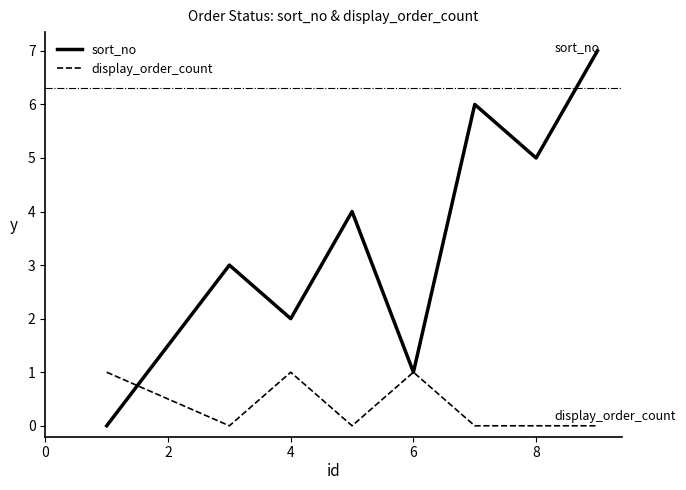

Rank the series by their maximum value, from lowest to highest.

display_order_count, sort_no